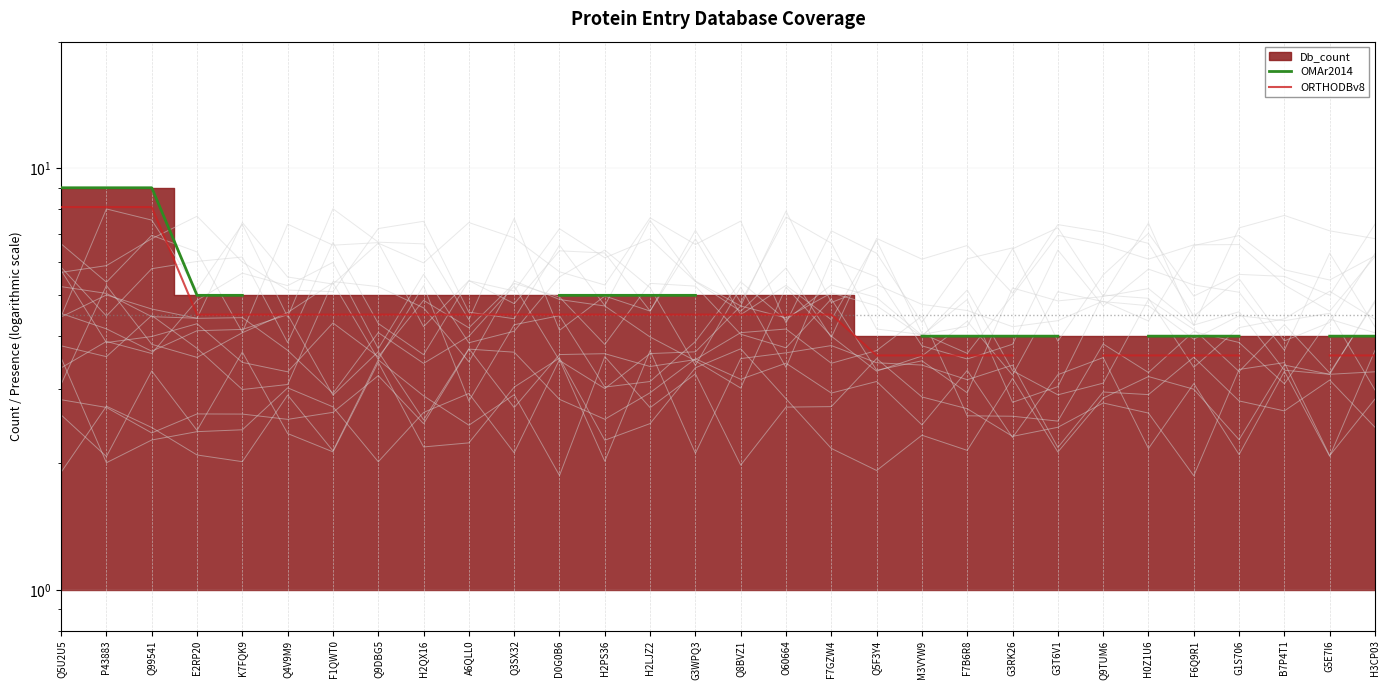

True or false: ORTHODBv8 and OMAr2014 intersect in this chart.

False